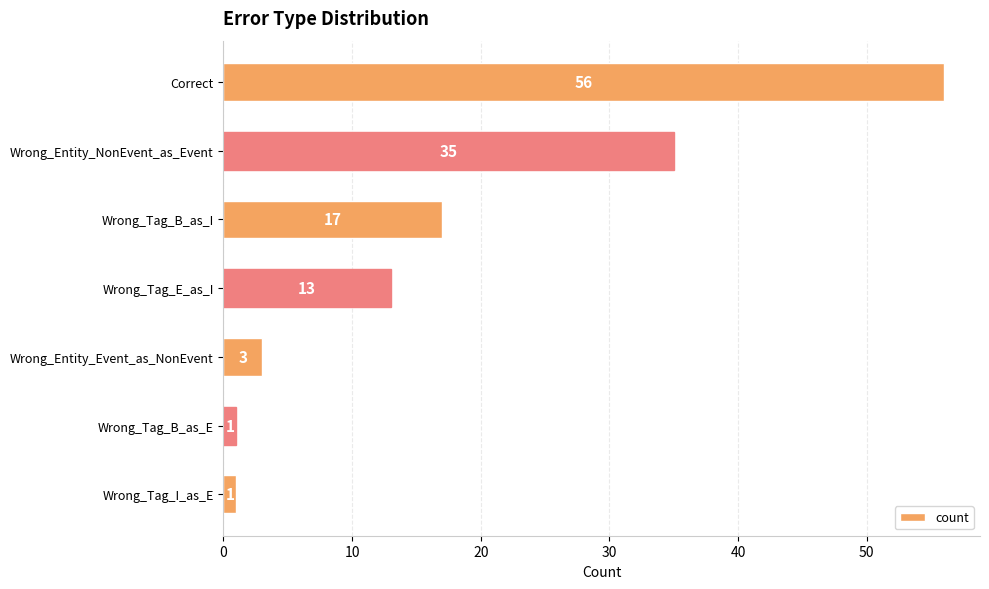

Where is the data nearest to the value 28?

Wrong_Entity_NonEvent_as_Event